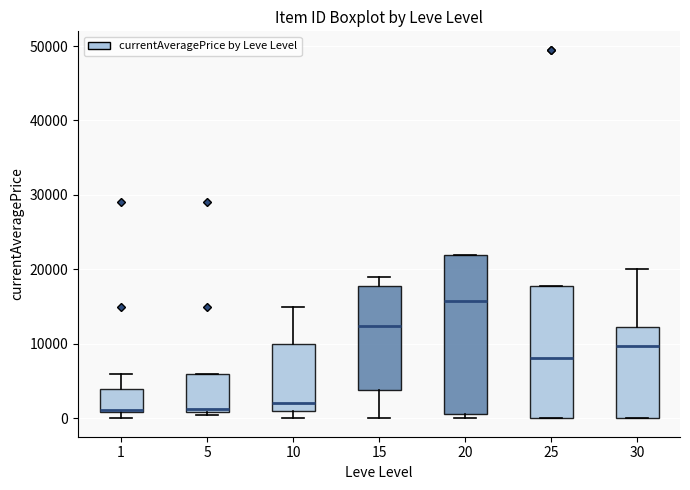

Which box is the tallest, from its lower edge to its upper edge?

20